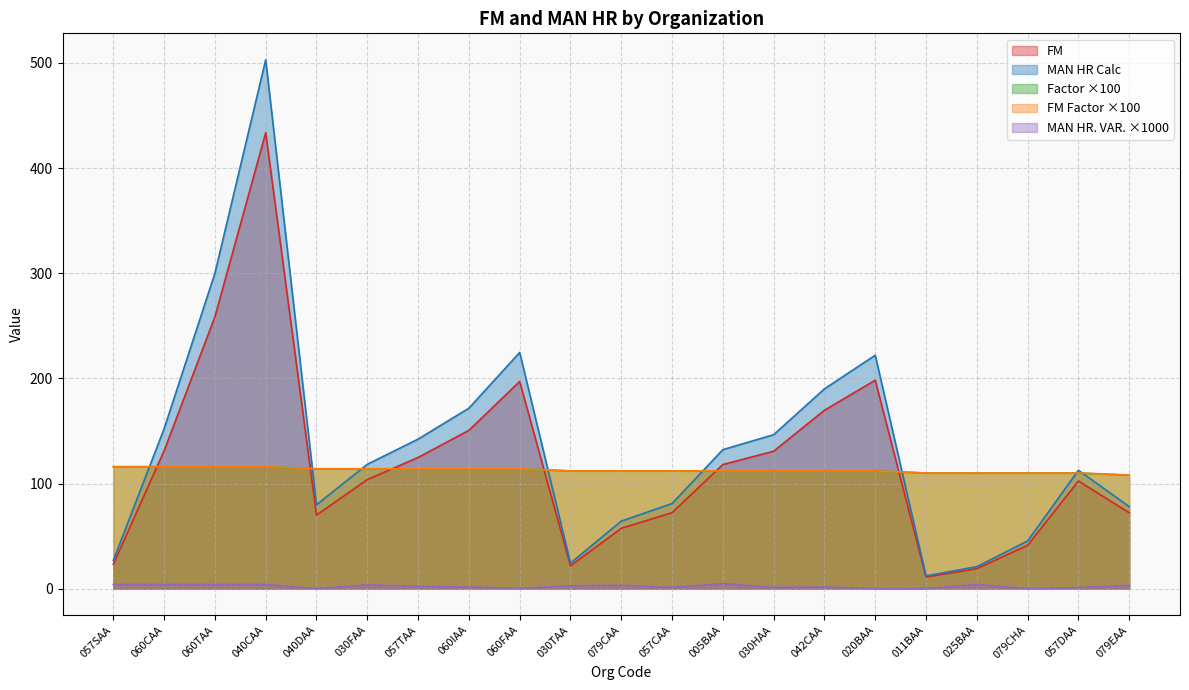

Between 042CAA and 057DAA, which series saw the biggest shift?

MAN HR Calc